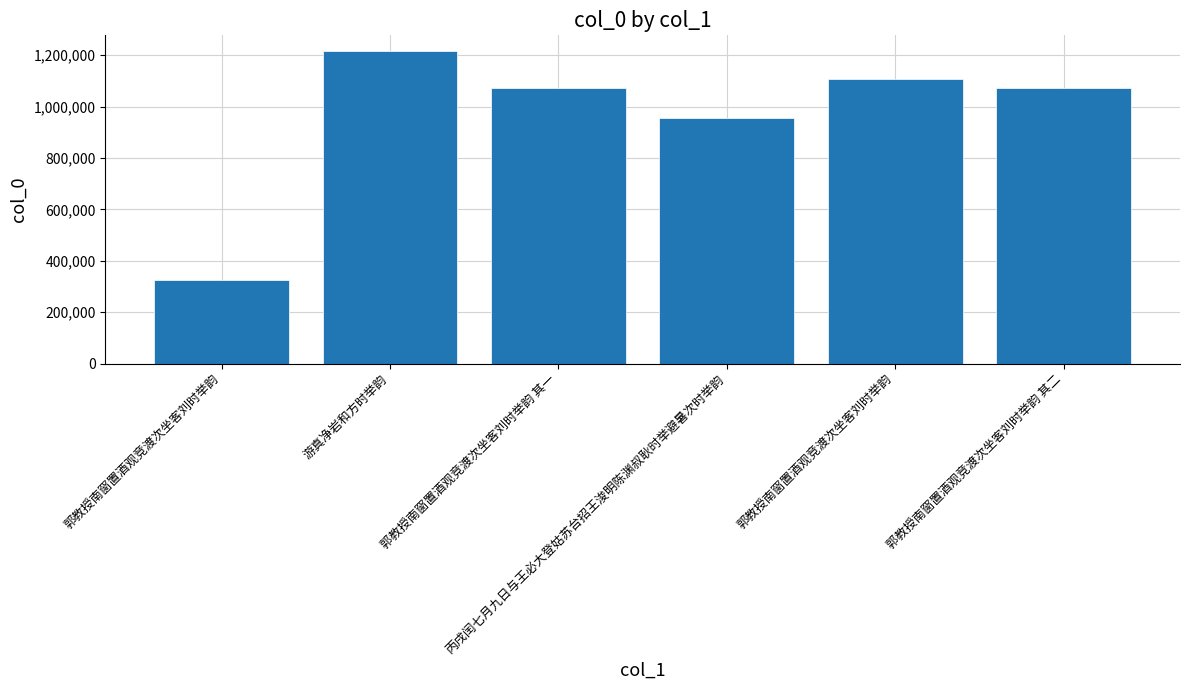

The chart shows a value of 1072631 at 郭教授南窗置酒观竞渡次坐客刘时举韵 其二. True or false?

True